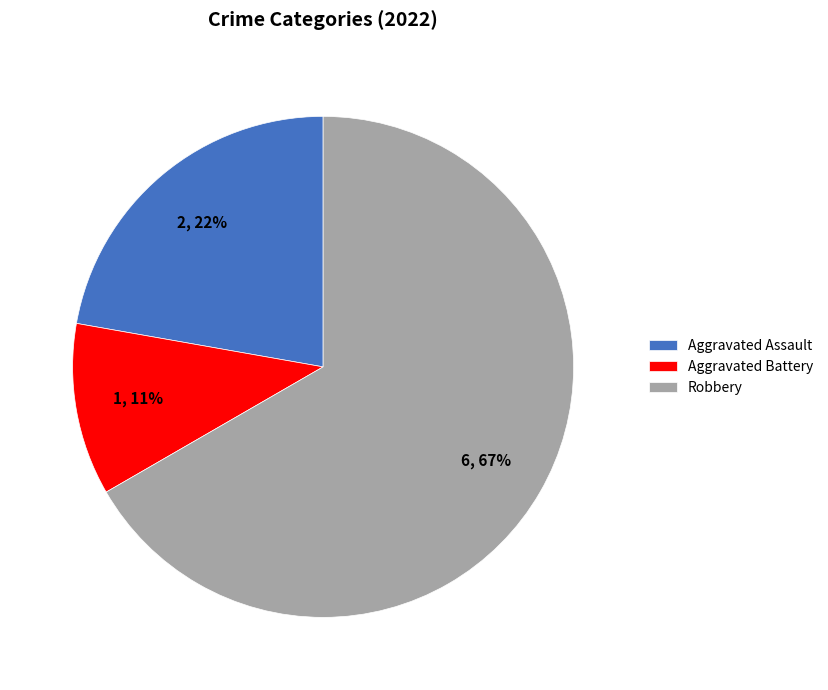

Which category accounts for the majority?

Robbery